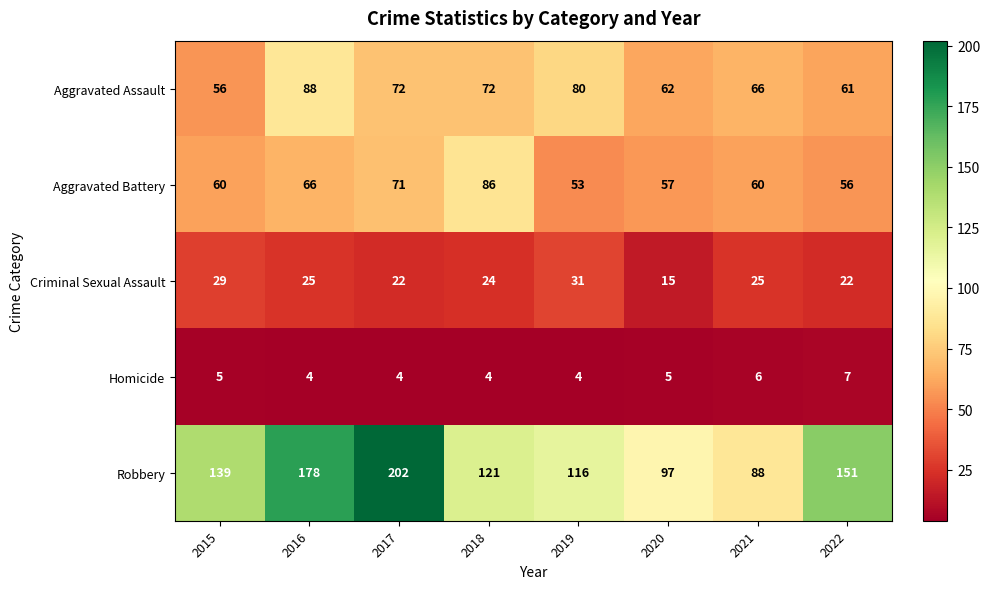

True or false: Aggravated Assault has a value of 72 at 2017.

True